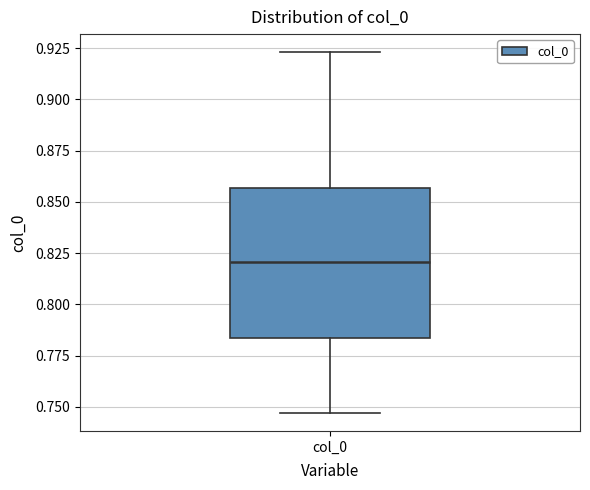

Read this box plot against the y-axis: the position of the median line, the range covered by the box, and the ends of both whiskers. The values are not printed on the chart, so give them approximately, as read against the axis.

median 0.820, box 0.785 to 0.855, whiskers 0.745 to 0.925